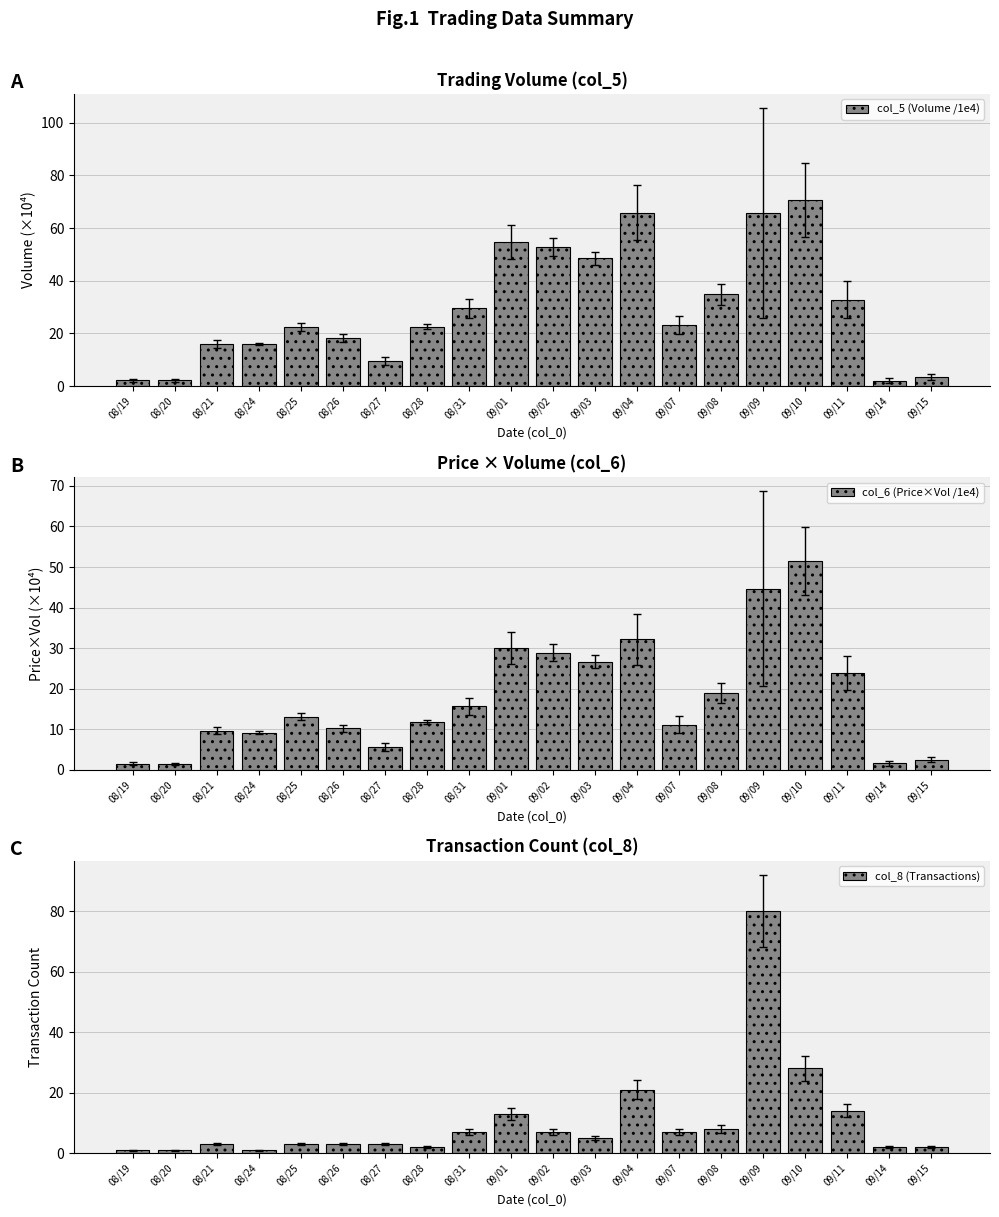

Which category has the lowest value in the col_6 (Price×Vol /1e4) series?

08/20